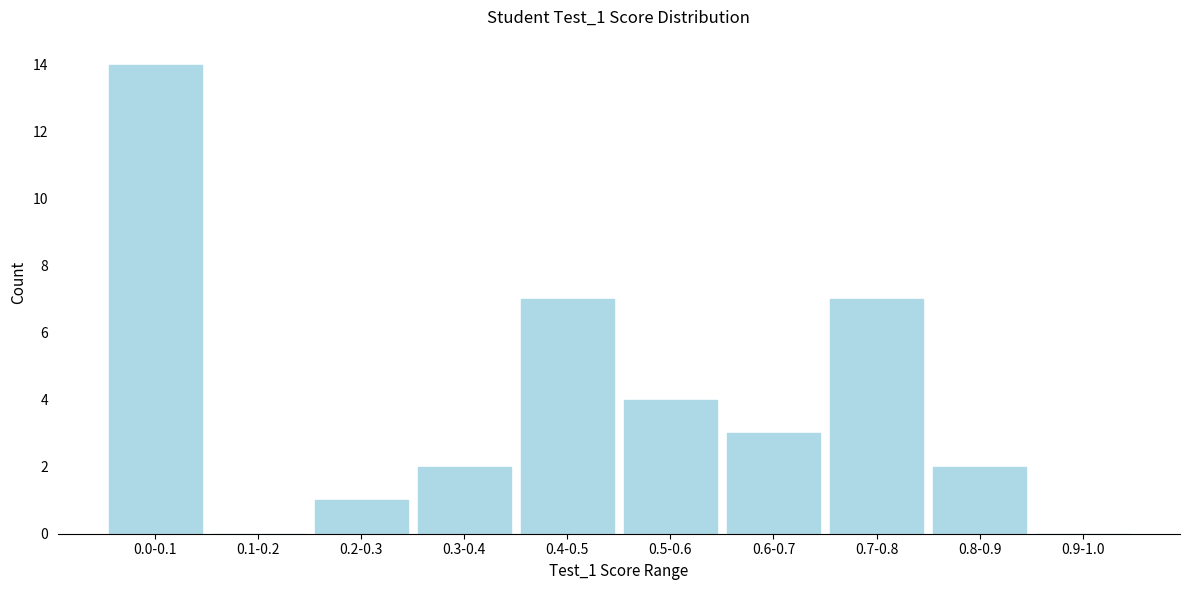

Reading left to right, extract all data points from this chart.

0.0-0.1=14	0.1-0.2=0	0.2-0.3=1	0.3-0.4=2	0.4-0.5=7	0.5-0.6=4	0.6-0.7=3	0.7-0.8=7	0.8-0.9=2	0.9-1.0=0